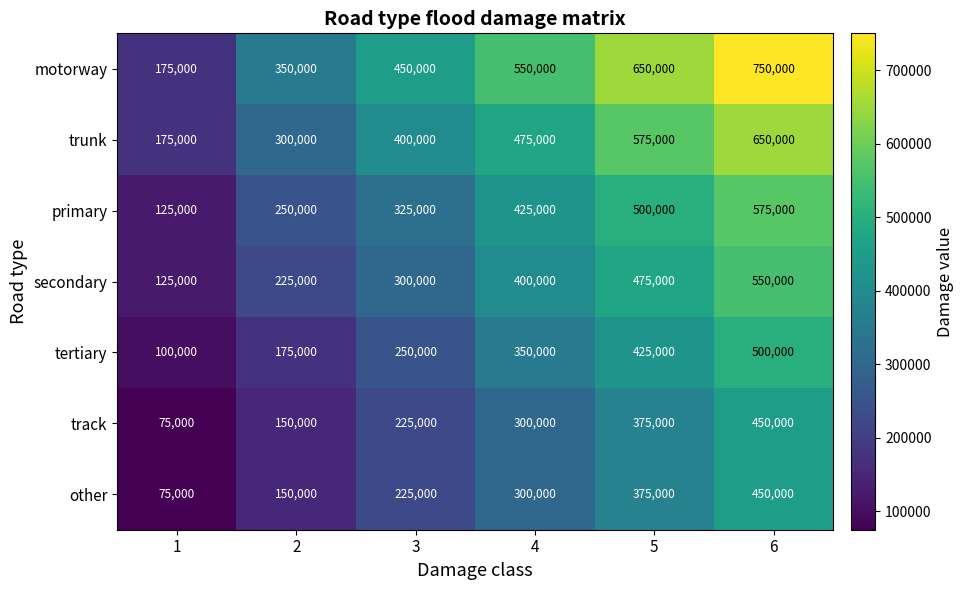

What is the difference between the second highest and minimum values in the secondary series?

350000